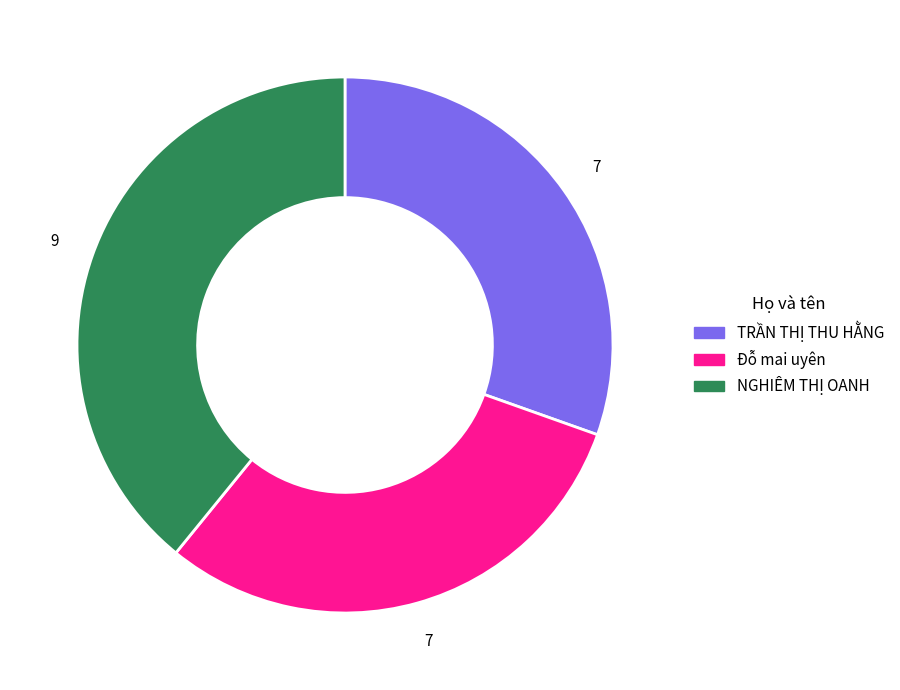

Is NGHIÊM THỊ OANH the majority of the pie?

No